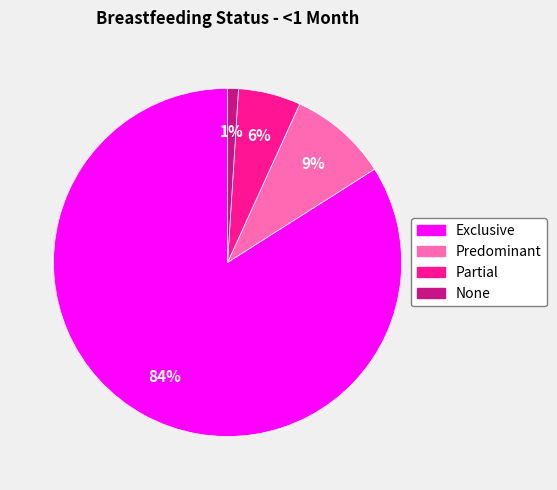

Which category has the smallest portion of the pie?

None